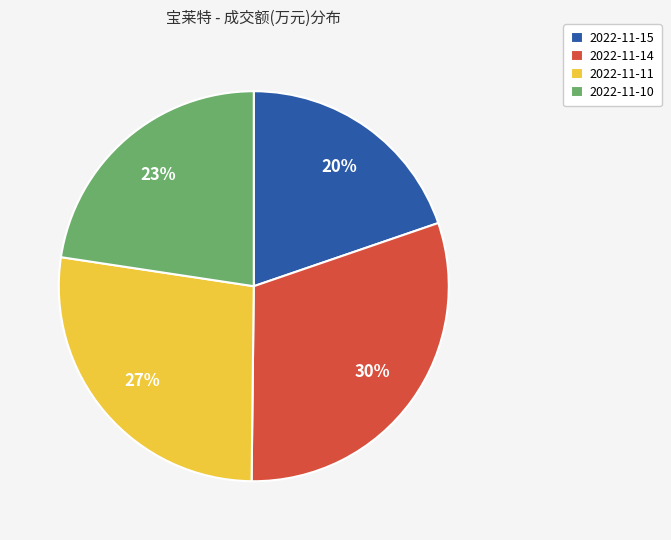

How many segments does this pie chart have?

4